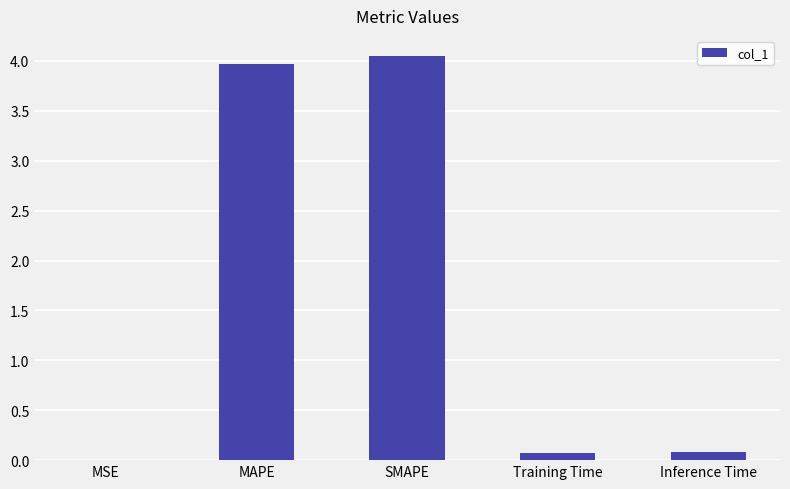

Which label corresponds to the largest value in the chart?

SMAPE